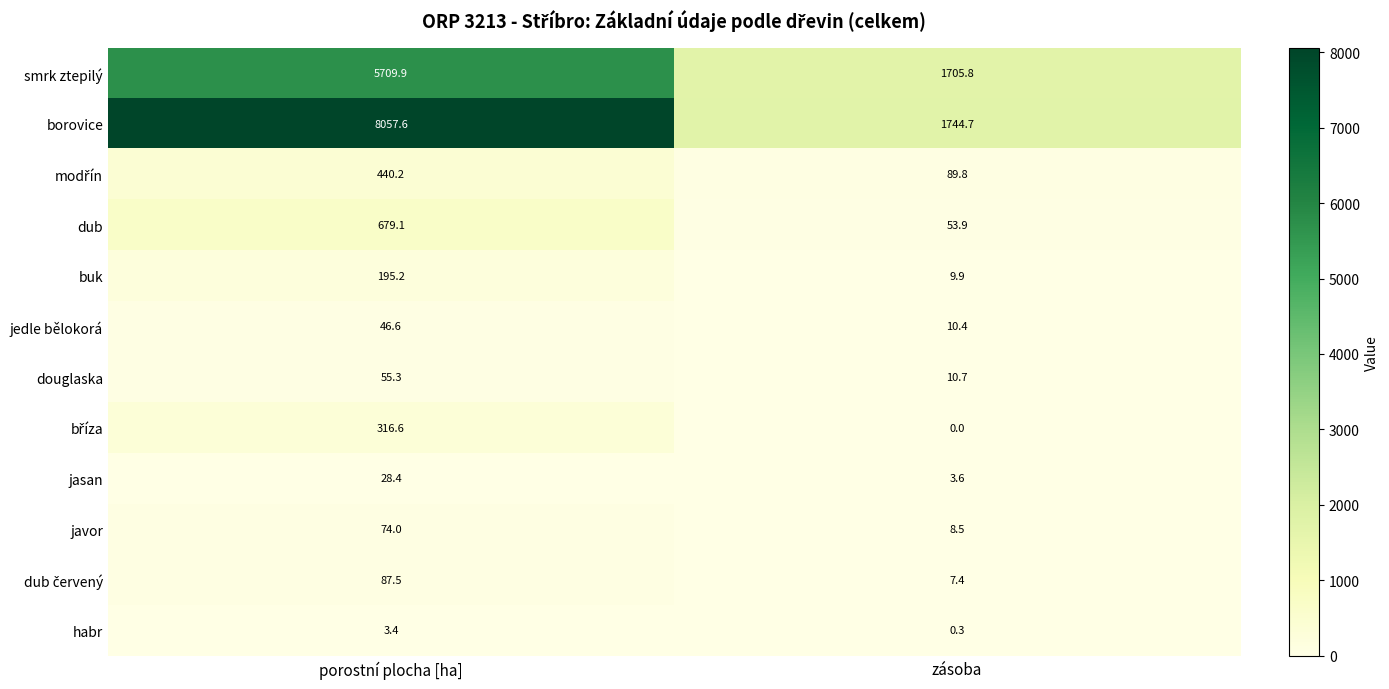

List the labels in order of jasan value, largest first.

porostní plocha [ha], zásoba